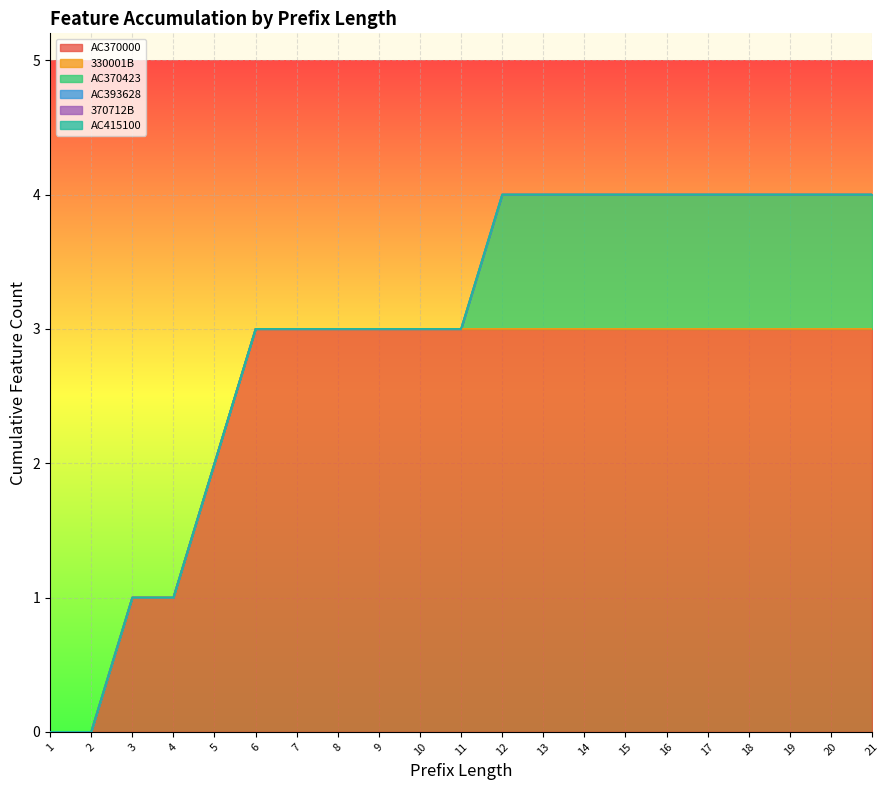

Between 10 and 11, which is larger?

10